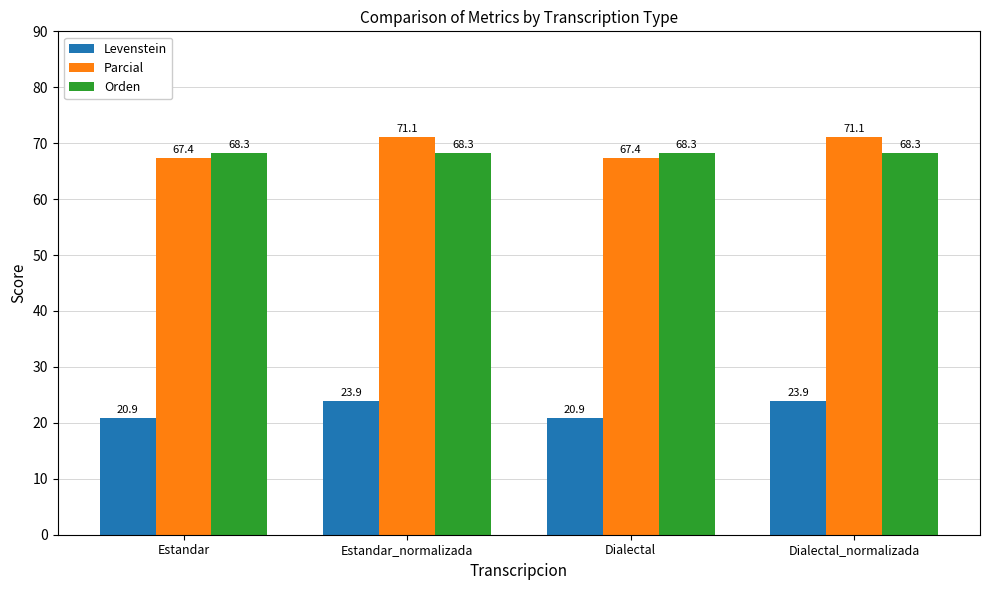

Rank the series at Estandar_normalizada from lowest to highest value.

Levenstein, Orden, Parcial